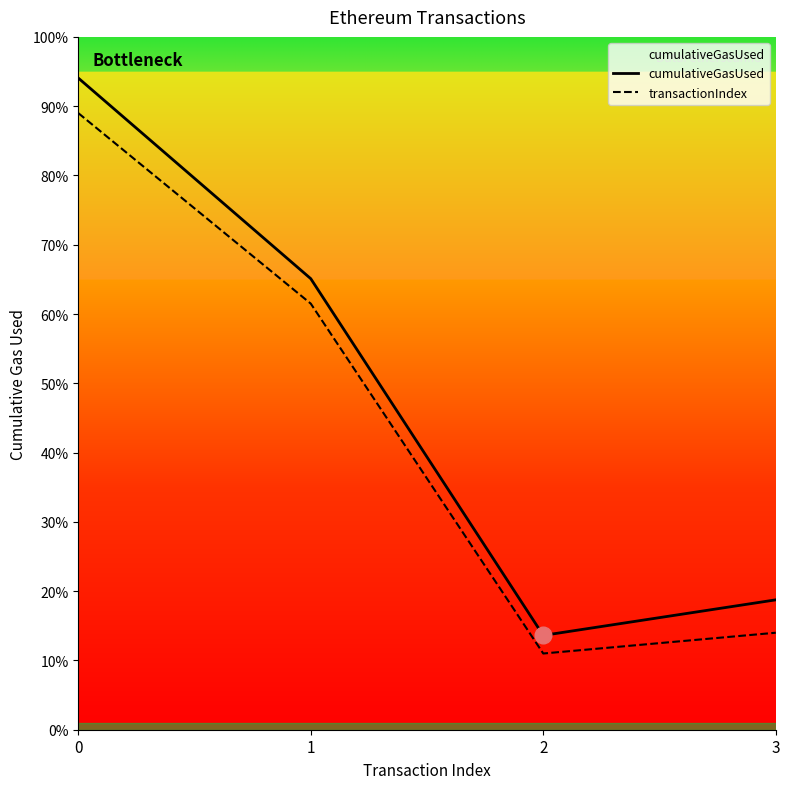

How many lines are shown in the chart?

2